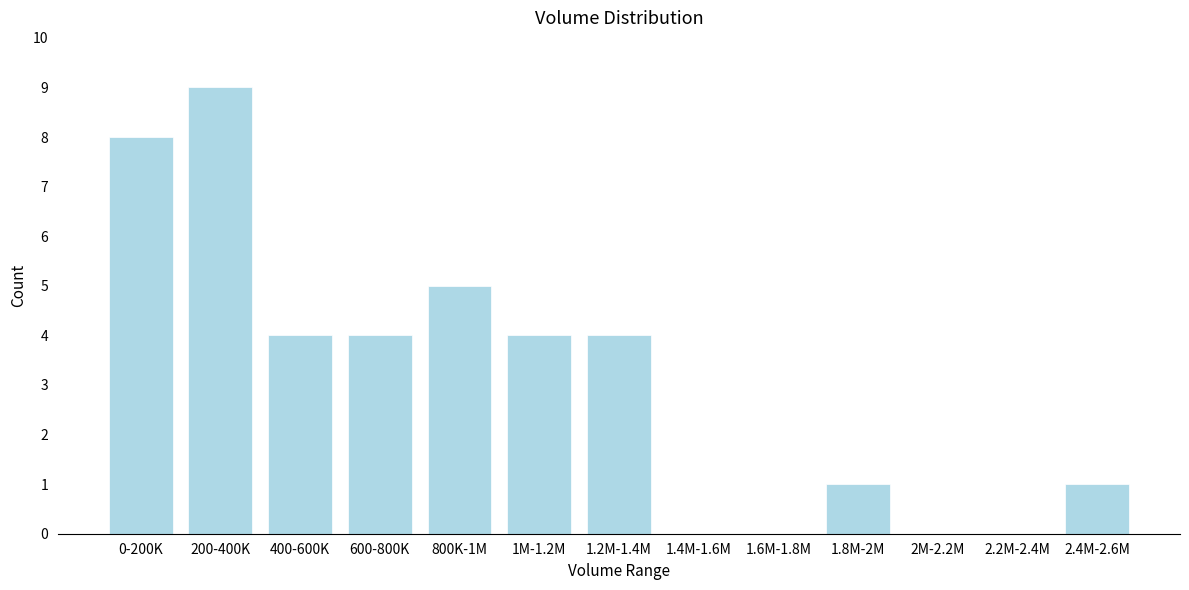

Reading left to right, transcribe all the data shown in this chart.

0-200K=8	200-400K=9	400-600K=4	600-800K=4	800K-1M=5	1M-1.2M=4	1.2M-1.4M=4	1.4M-1.6M=0	1.6M-1.8M=0	1.8M-2M=1	2M-2.2M=0	2.2M-2.4M=0	2.4M-2.6M=1